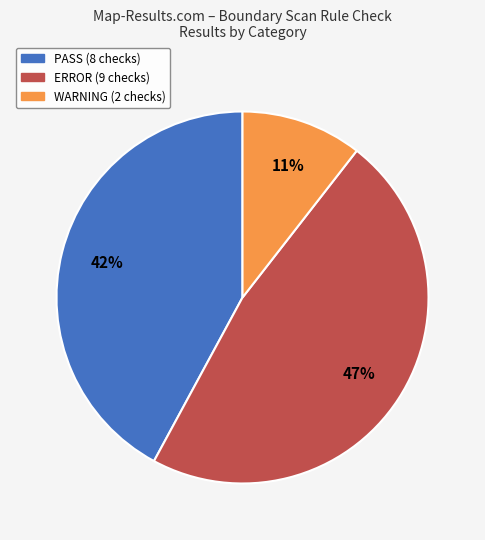

To the nearest percent, what is the average slice percentage?

33%